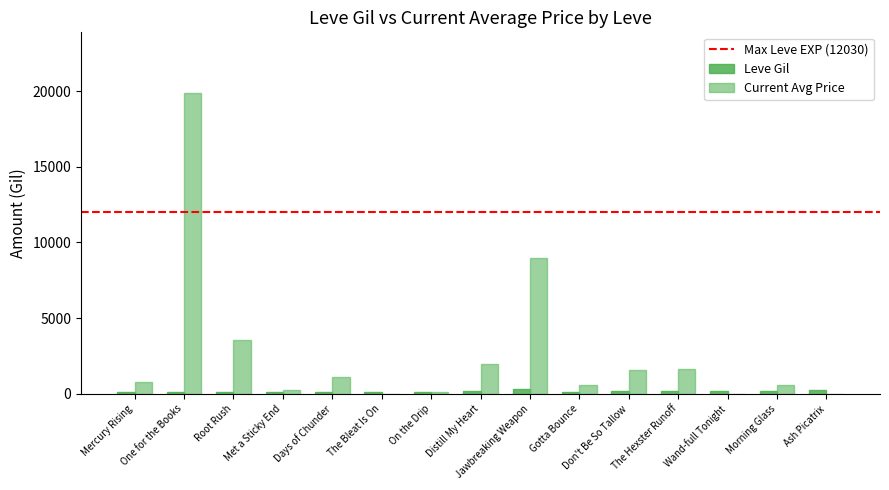

Which series has the widest spread of values?

Current Avg Price